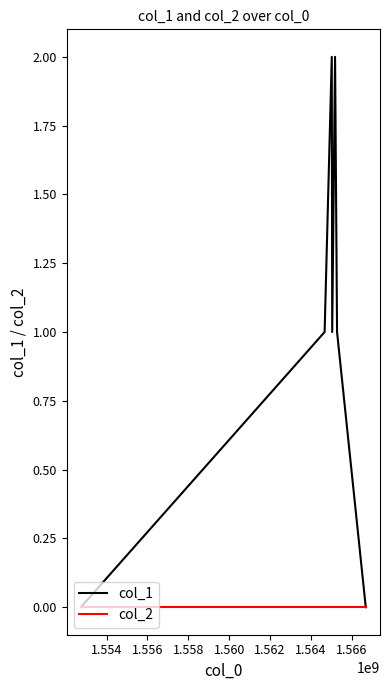

What is the difference between the second highest and second lowest values in the col_1 series?

2